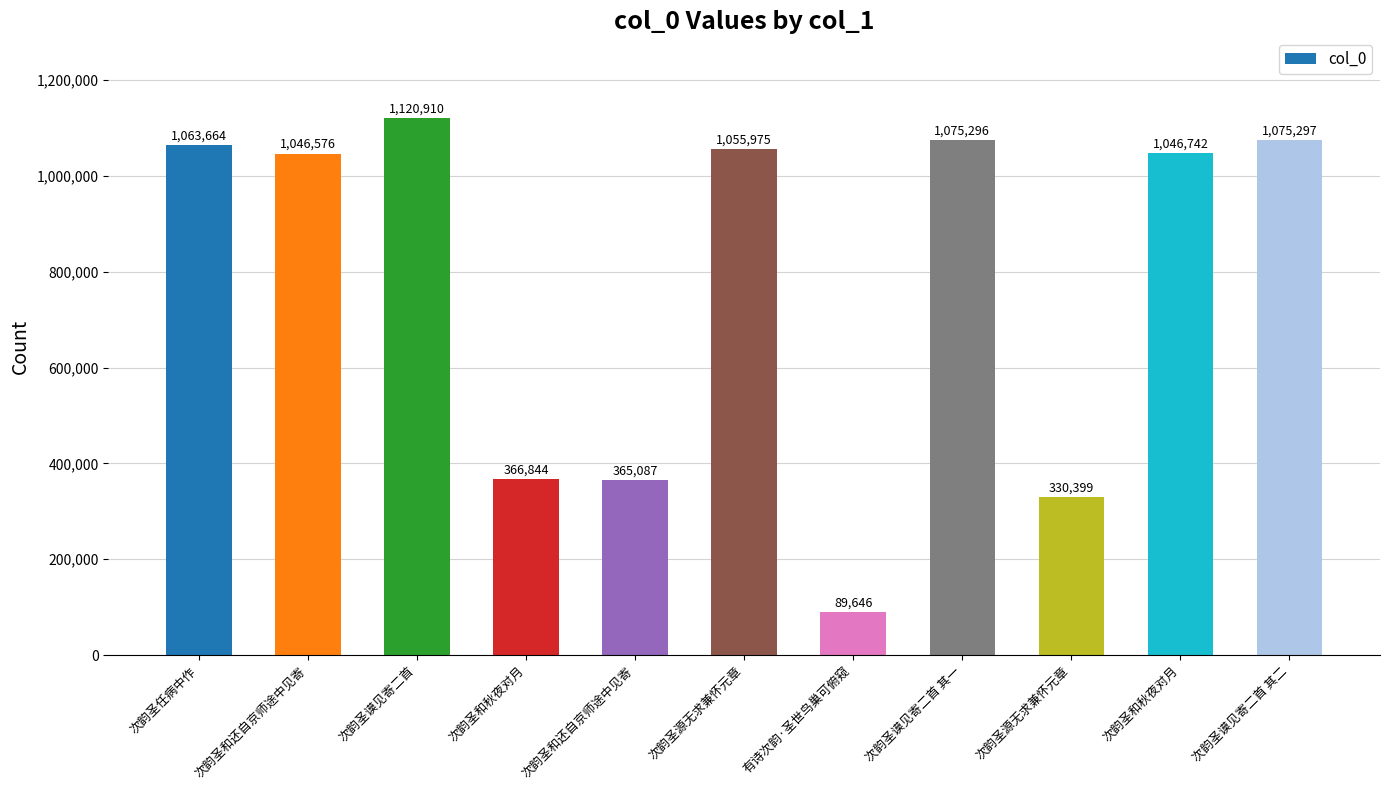

Reading left to right, what are all the values shown in this chart?

1063664	1046576	1120910	366844	365087	1055975	89646	1075296	330399	1046742	1075297